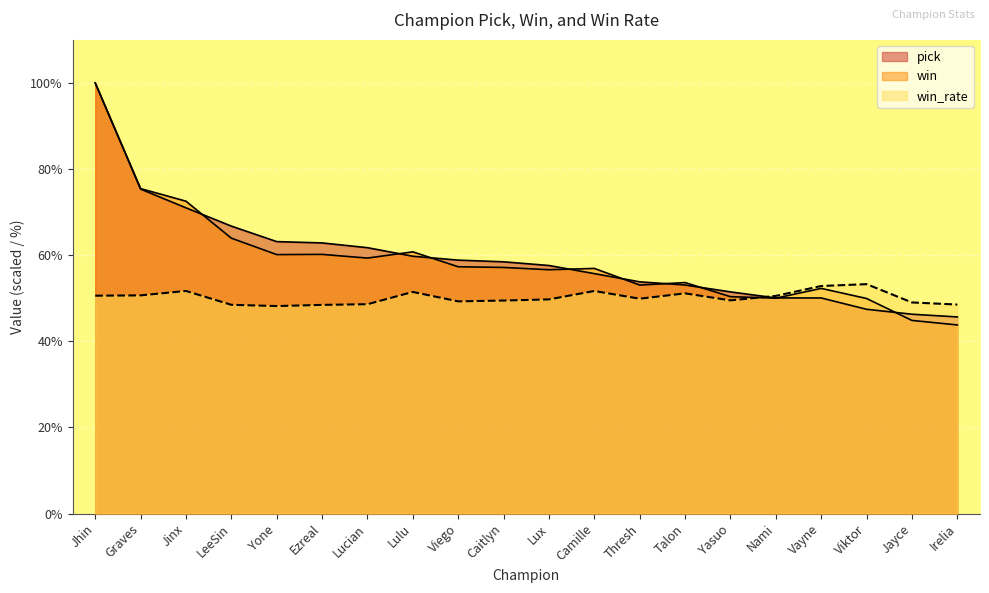

Is it true that pick equals 58.5 at Caitlyn?

True